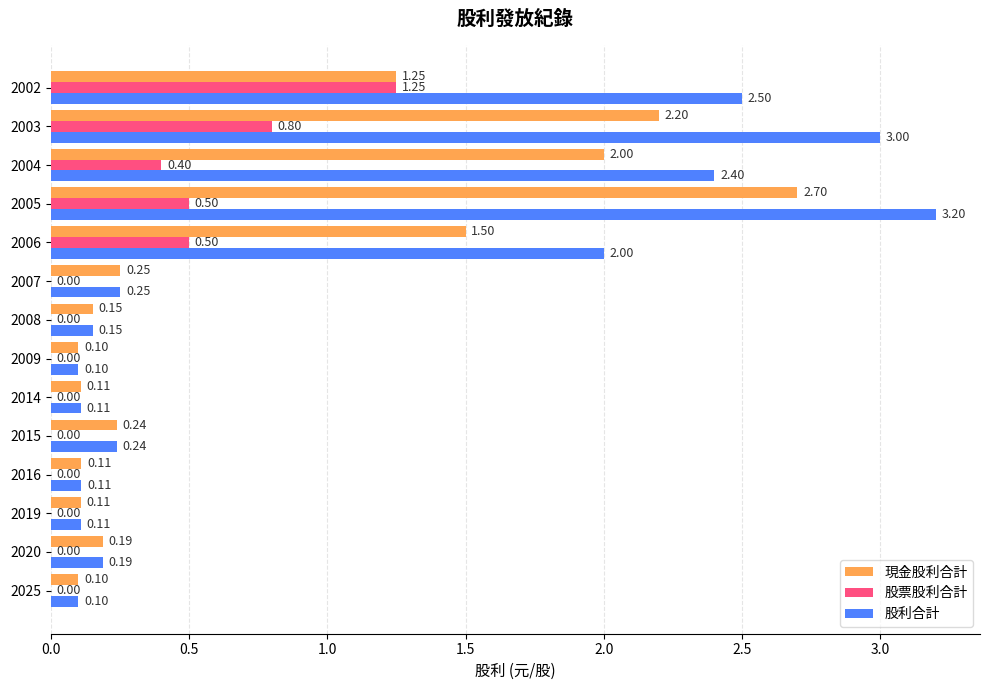

Which series changed the most between 2025 and 2002?

股利合計